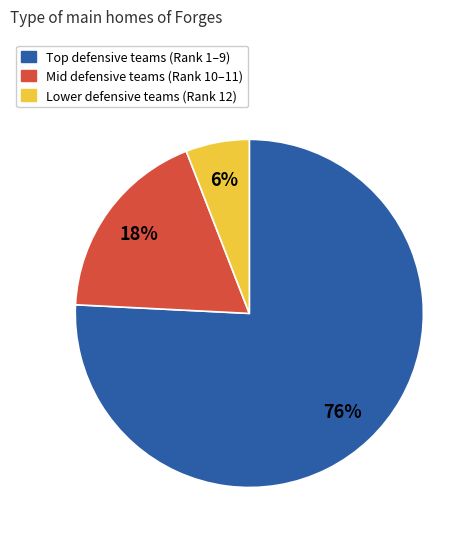

Is there a majority slice in this chart?

Yes